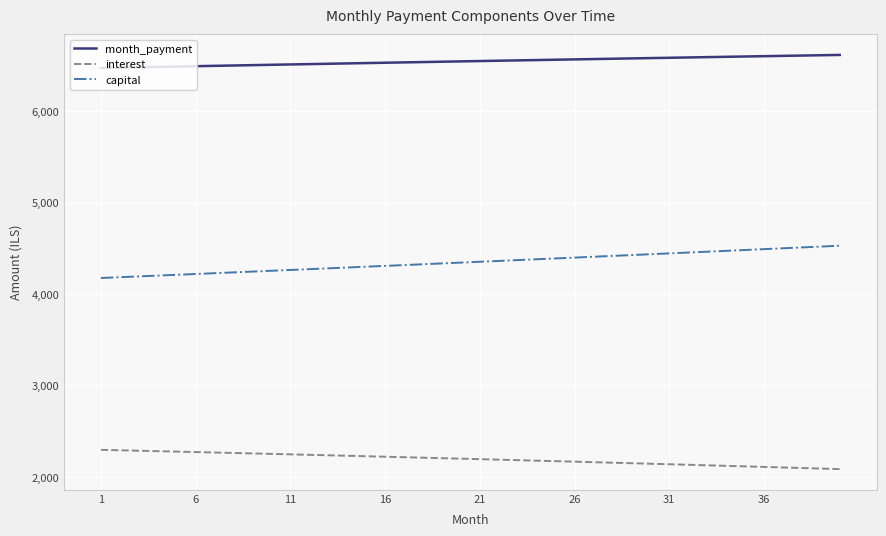

What is the minimum value shown in the chart?

2085.9